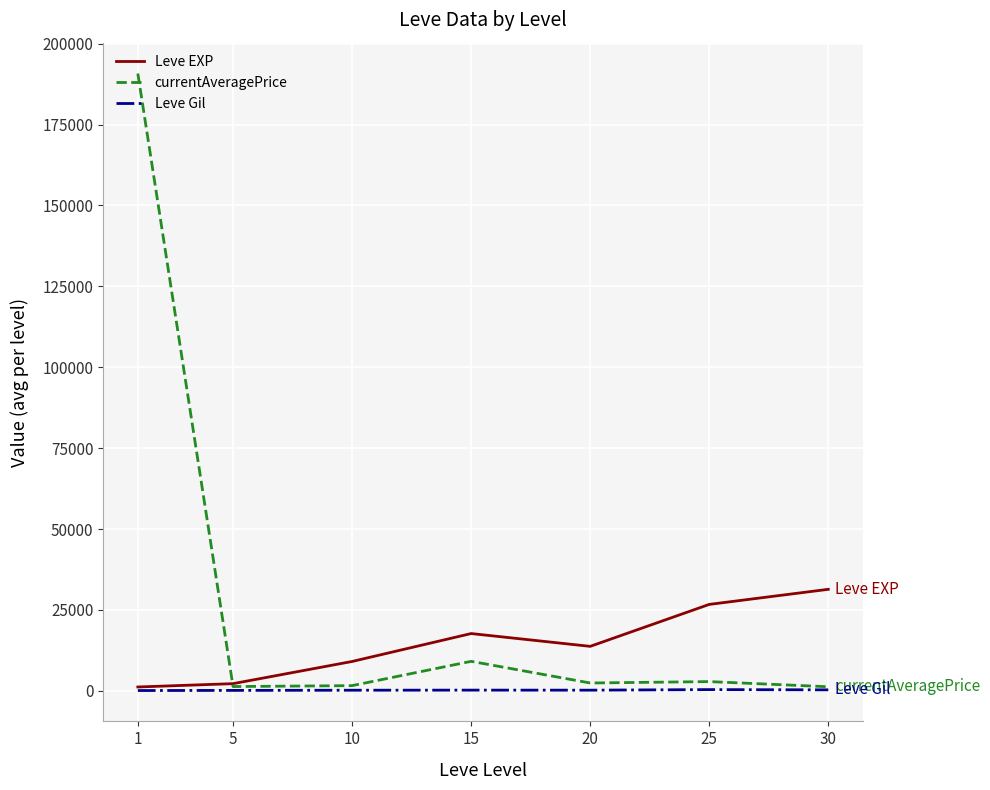

Which series has the largest total across all categories?

currentAveragePrice